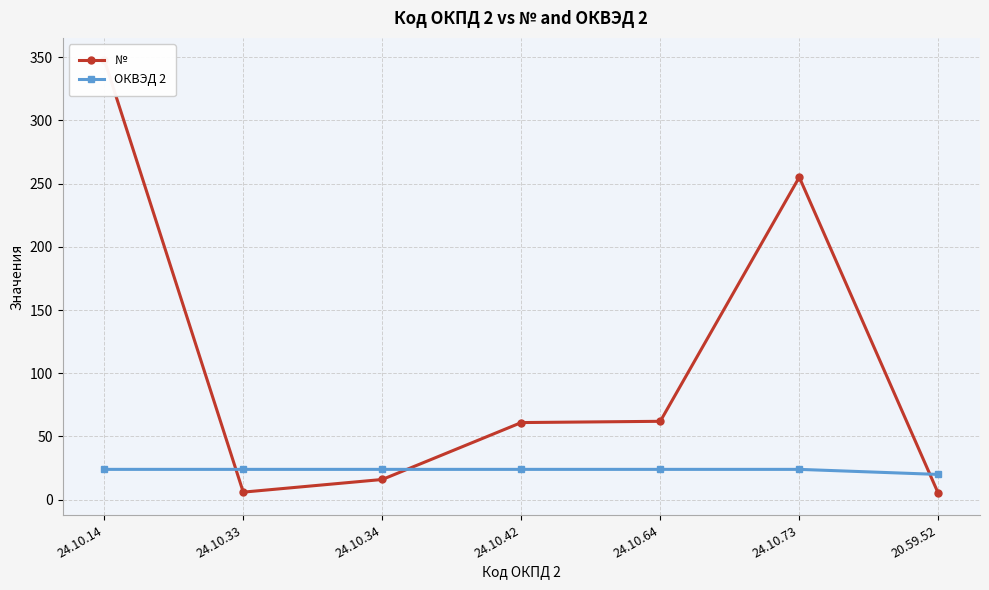

Rank the categories by № value from lowest to highest.

20.59.52, 24.10.33, 24.10.34, 24.10.42, 24.10.64, 24.10.73, 24.10.14